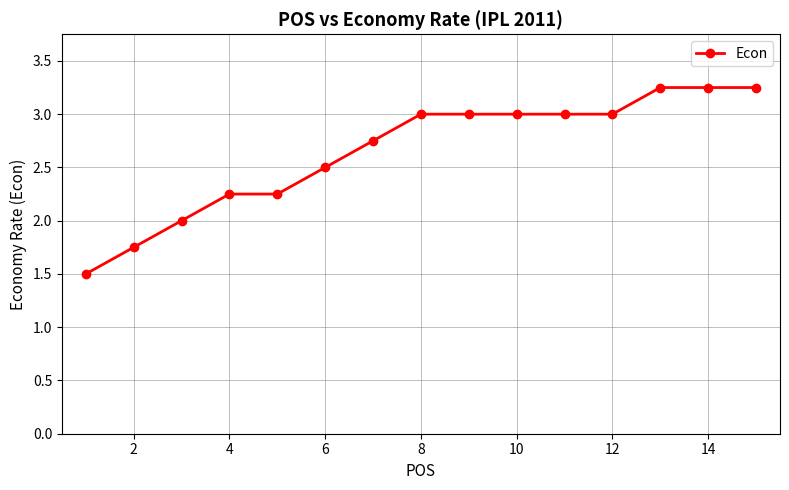

What is the value of the 9th point from the left?

3.0